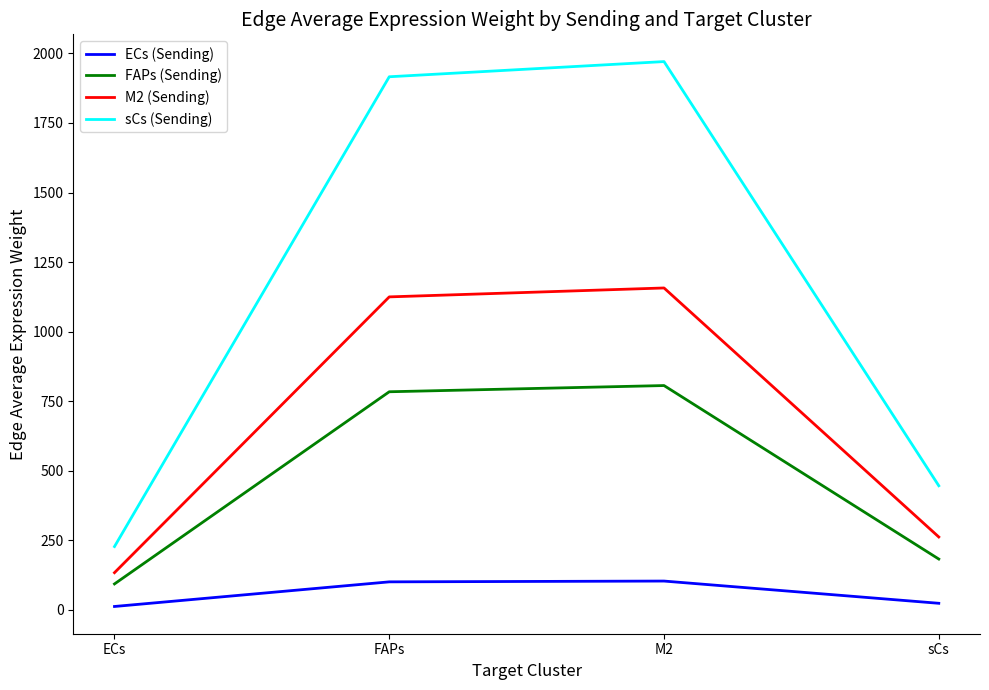

Which series has the largest total across all categories?

sCs (Sending)